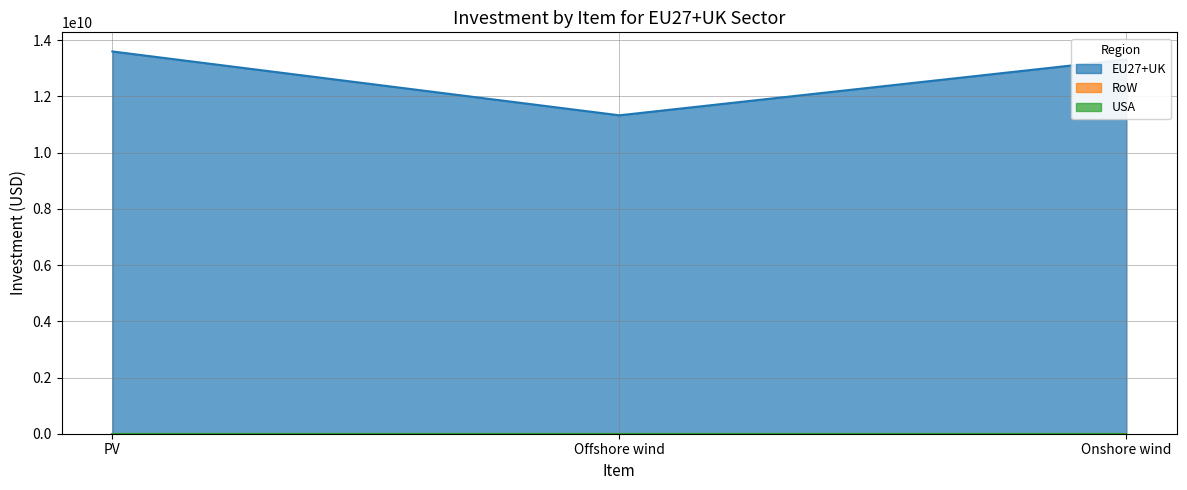

What is the sum of all EU27+UK values?

38241206443.6